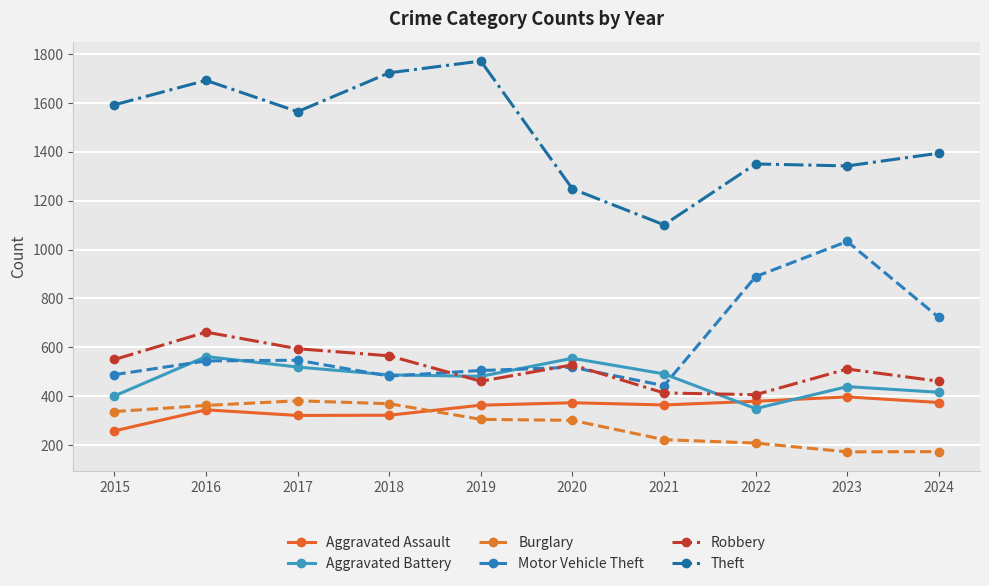

How many series are shown in this chart?

6